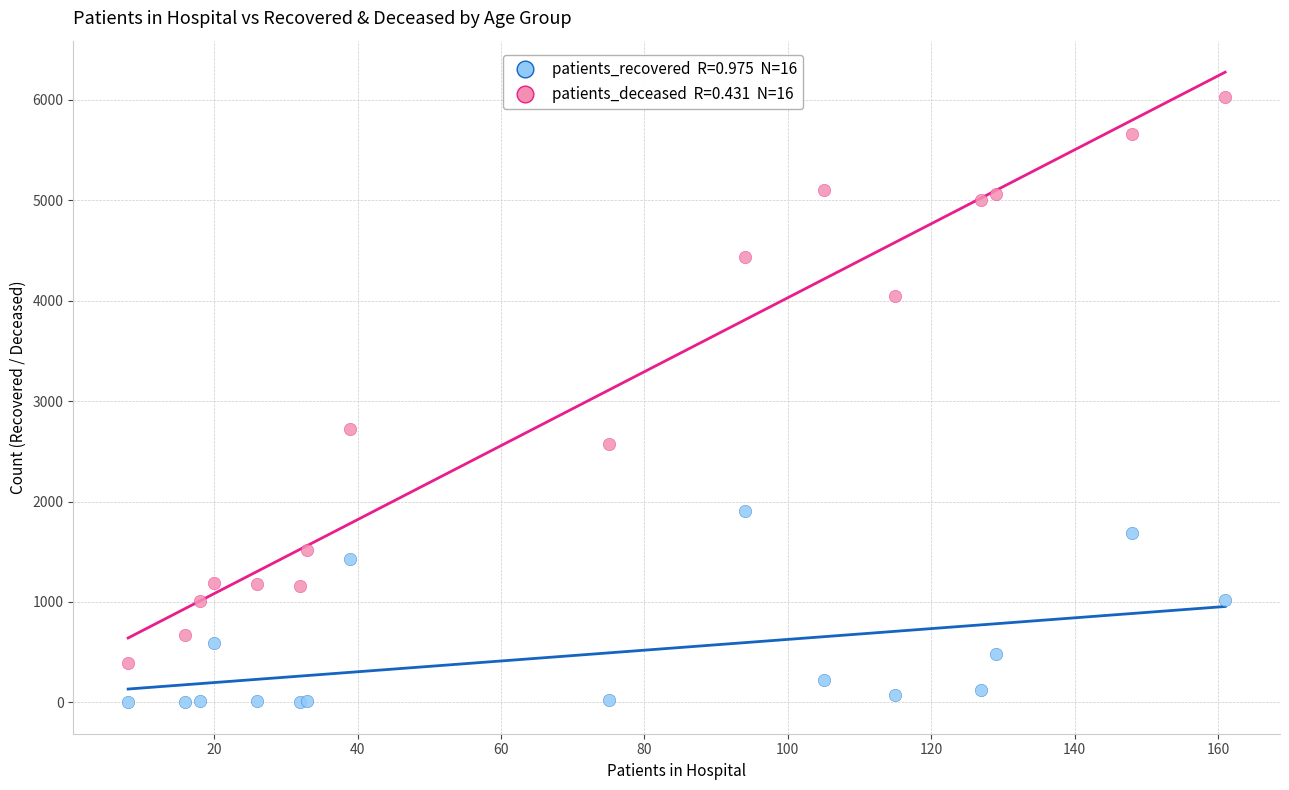

Across all series, what Y value is closest to 3017?

2718